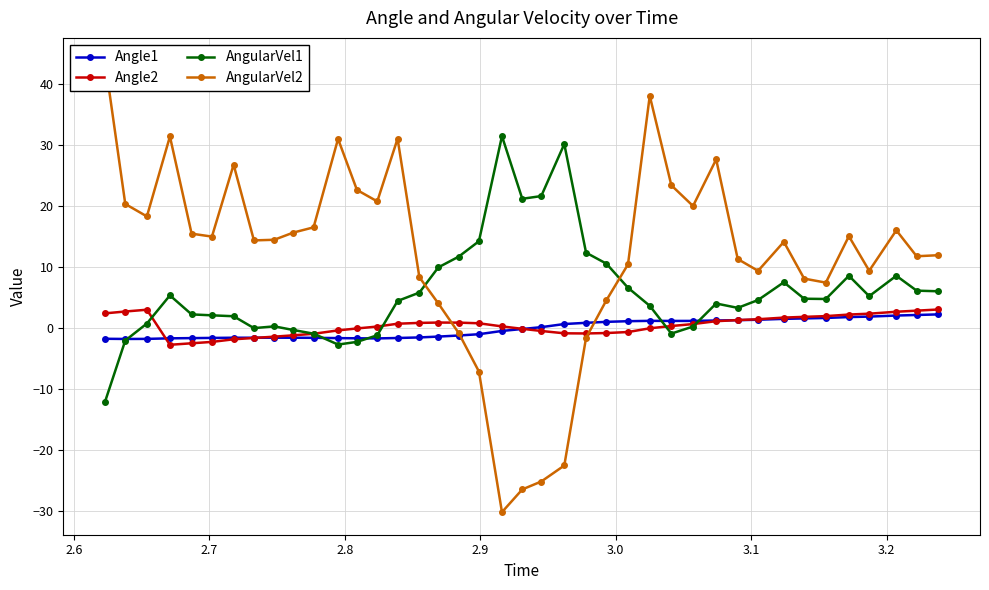

What is the lowest value of the Angle1 series?

-1.8